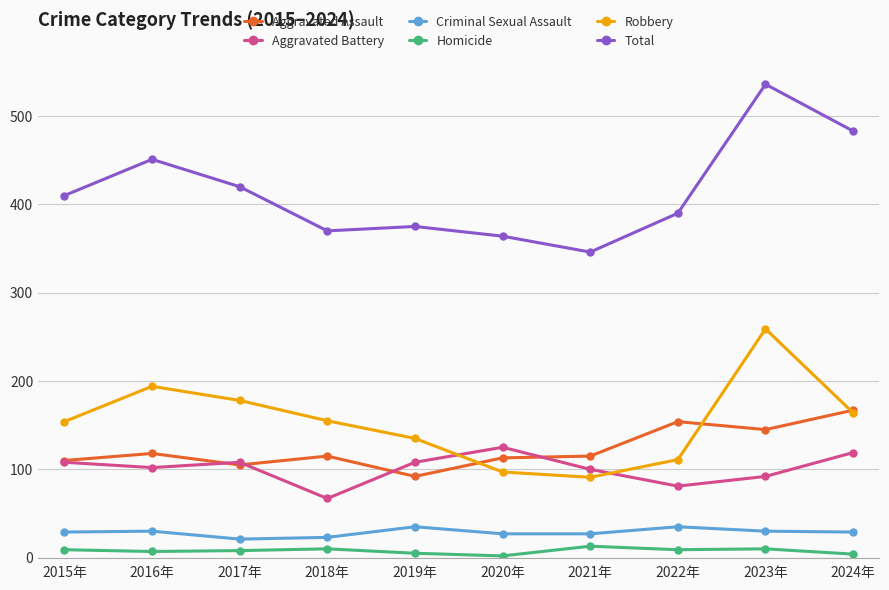

Between 2018年 and 2023年, which series saw the biggest shift?

Total